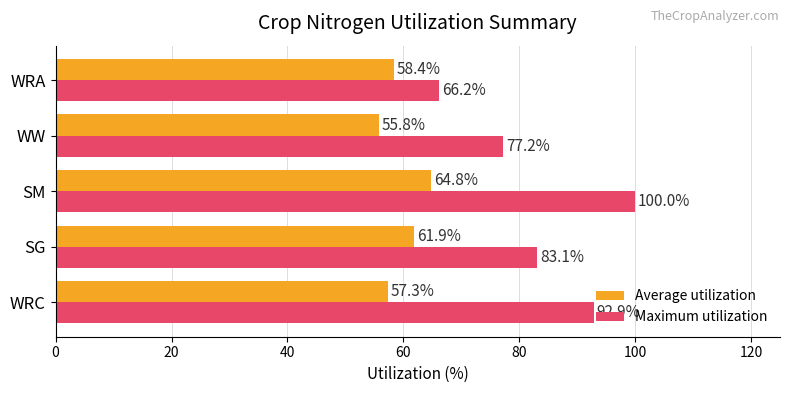

Count the number of categories in the chart.

5